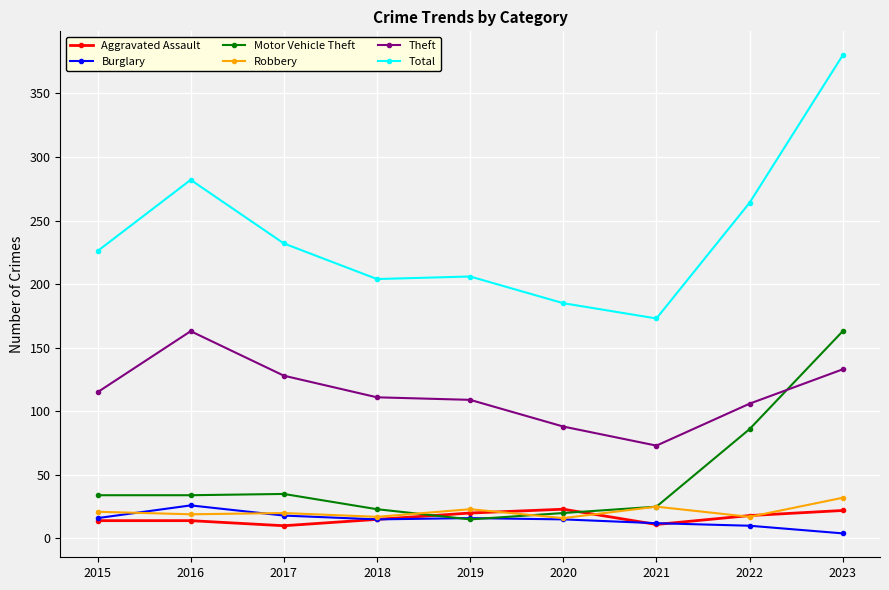

Where is Motor Vehicle Theft nearest to the value 89?

2022